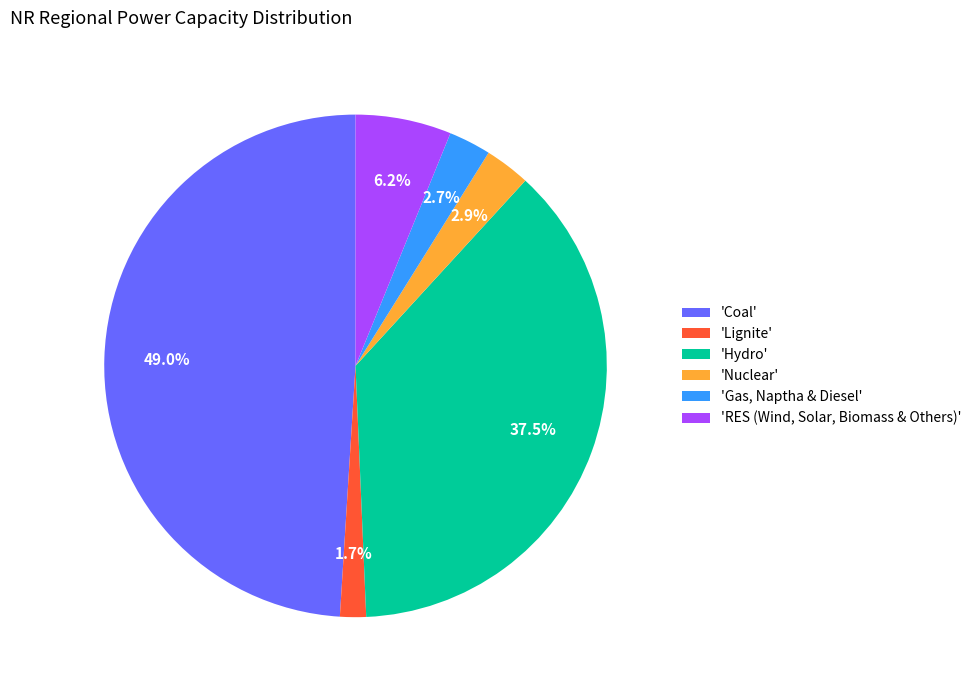

Do 'Gas, Naptha & Diesel' and 'Hydro' together represent more than half of the pie?

No